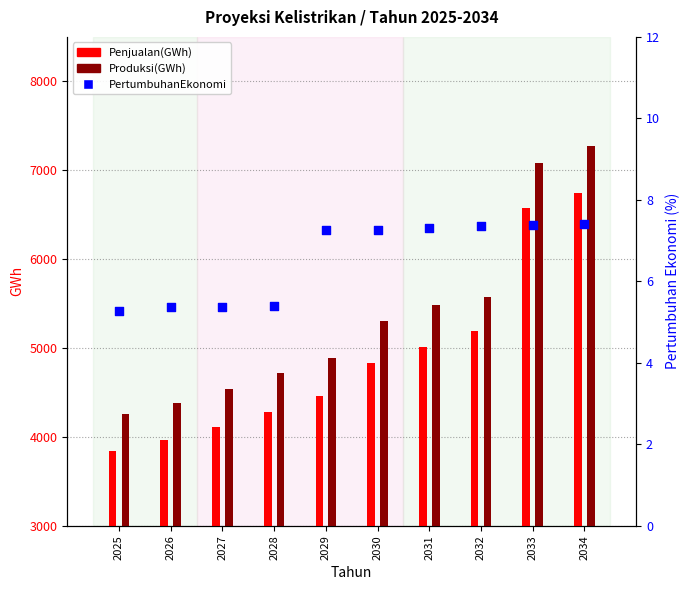

What are all the series names shown in the legend?

Penjualan(GWh), Produksi(GWh), PertumbuhanEkonomi